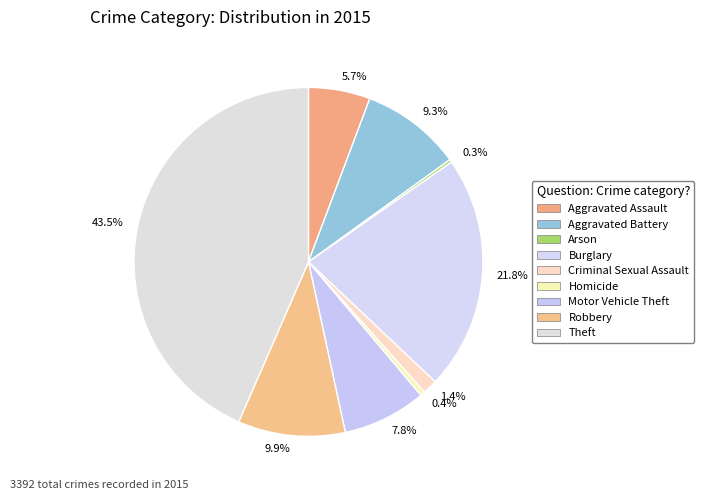

True or false: Homicide accounts for 9% of the total.

False